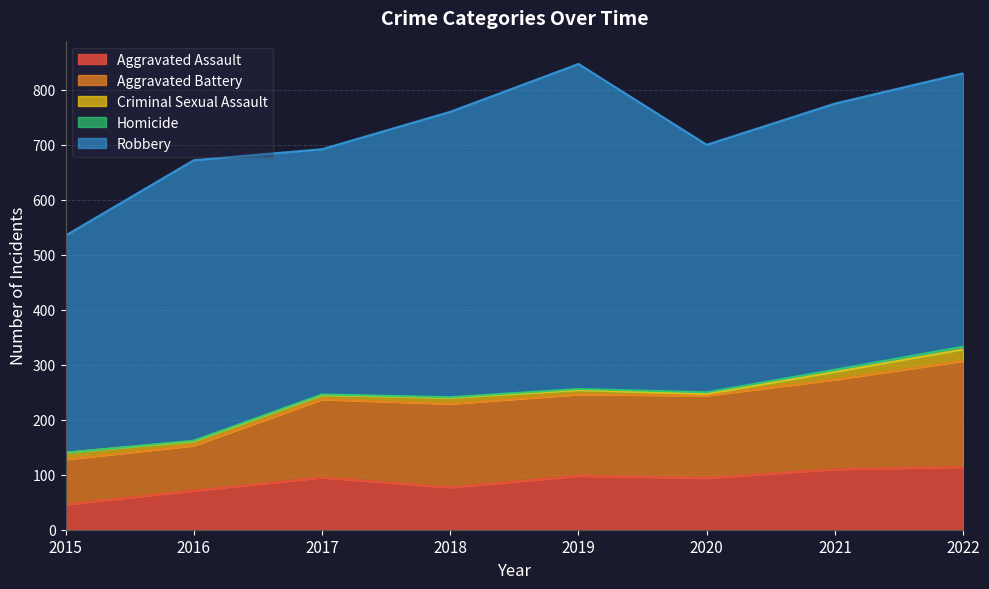

What is the highest value of the Aggravated Assault series?

114